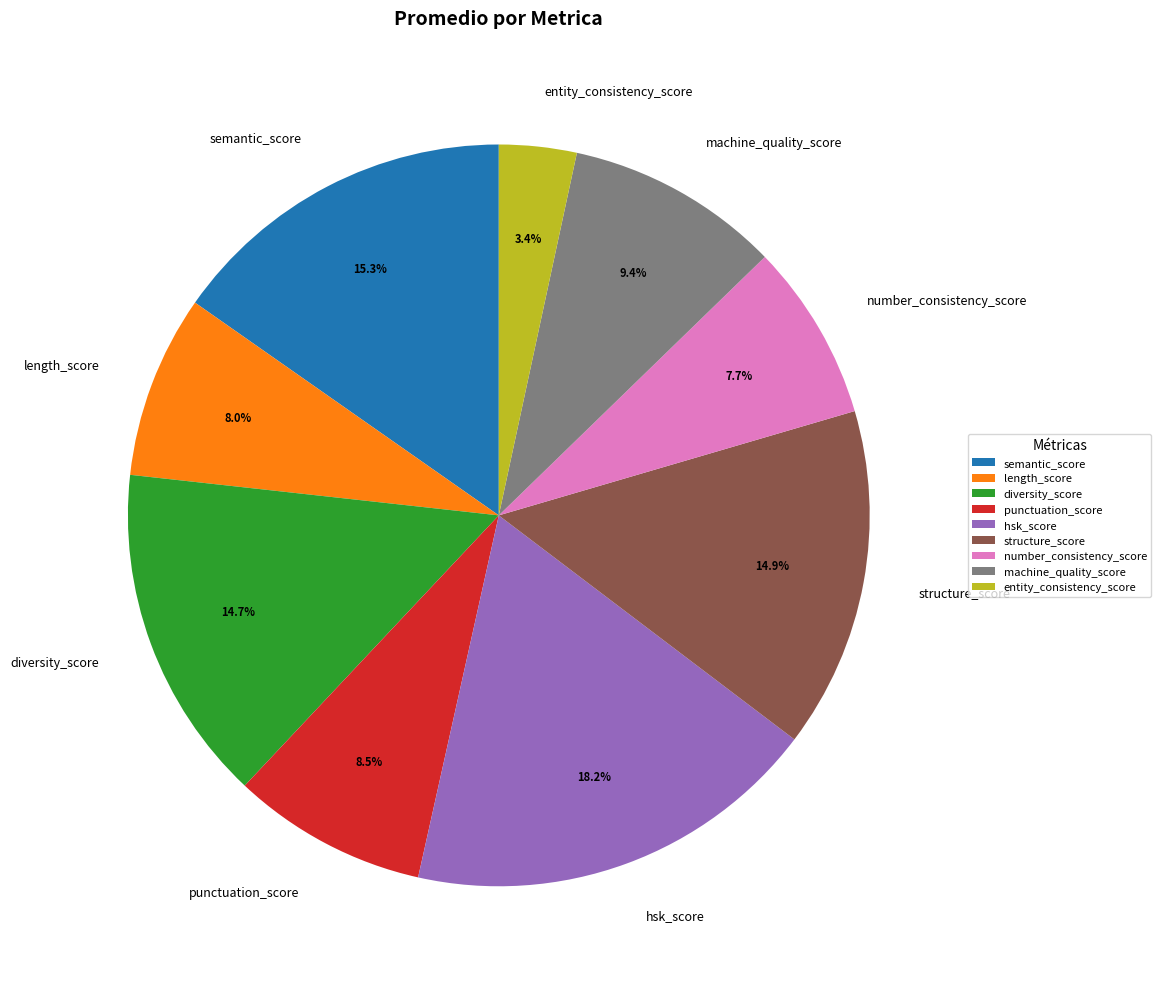

Which slice is the largest?

hsk_score